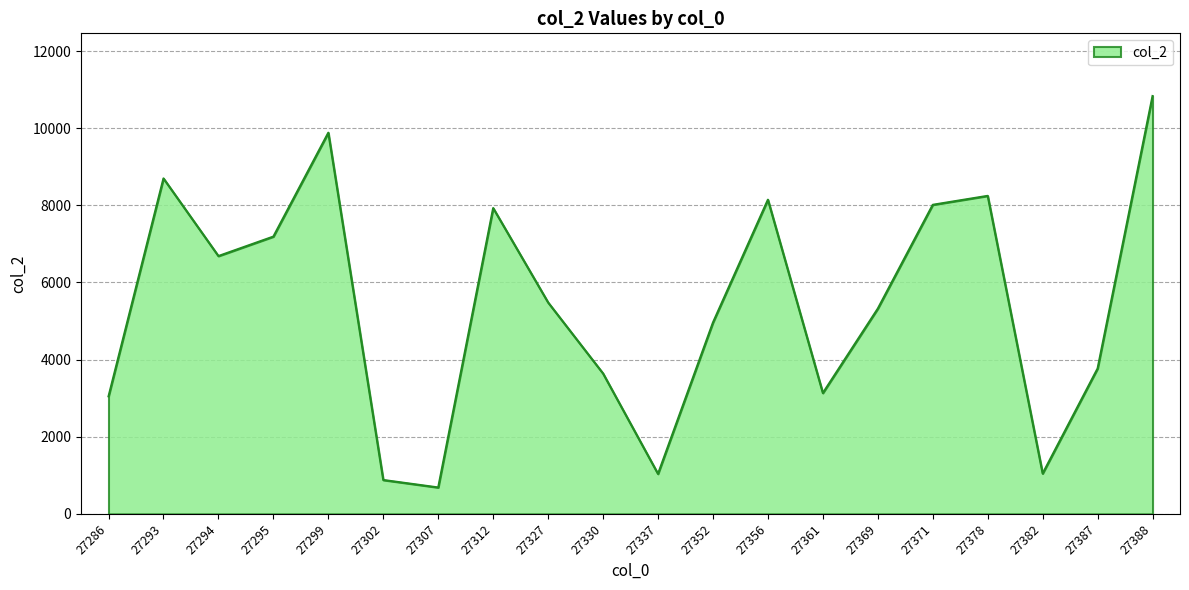

What is the difference between the maximum and minimum values?

10149